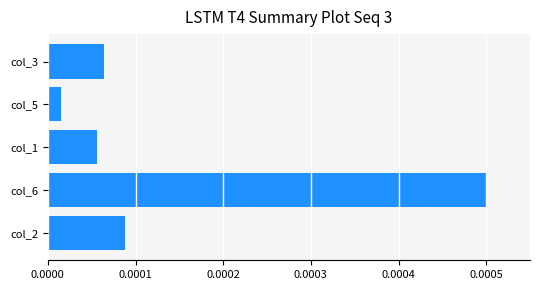

List the labels in order of value, largest first.

col_6, col_2, col_3, col_1, col_5